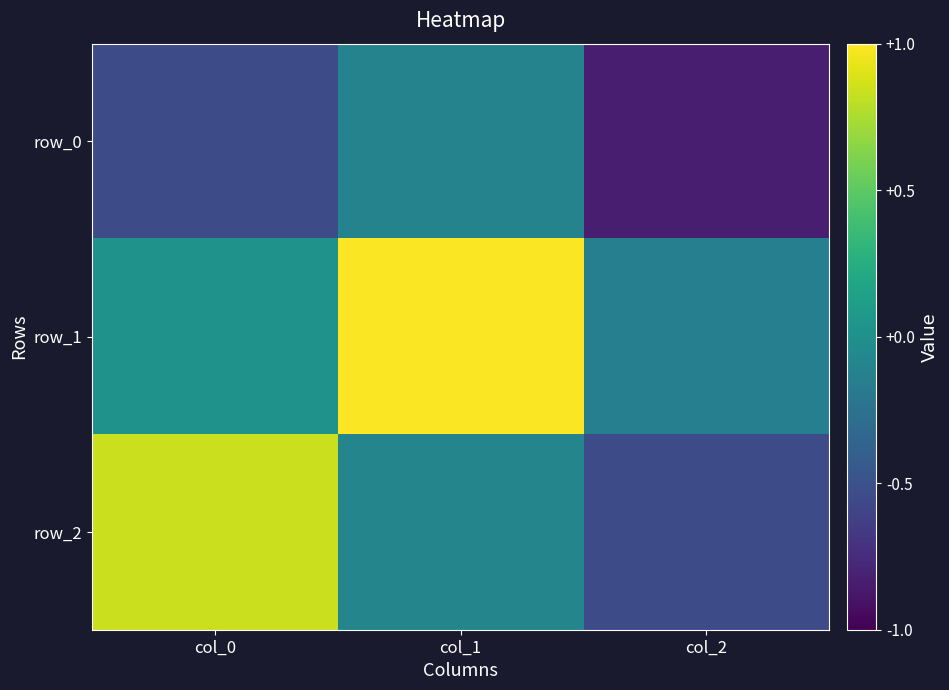

Read the row_1 value at col_2.

-0.1